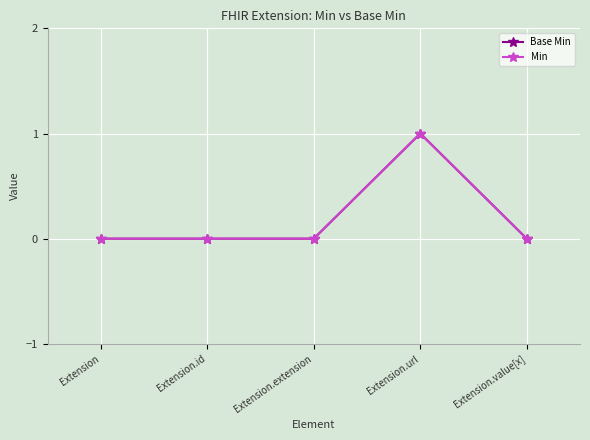

What position from the right is Extension?

5